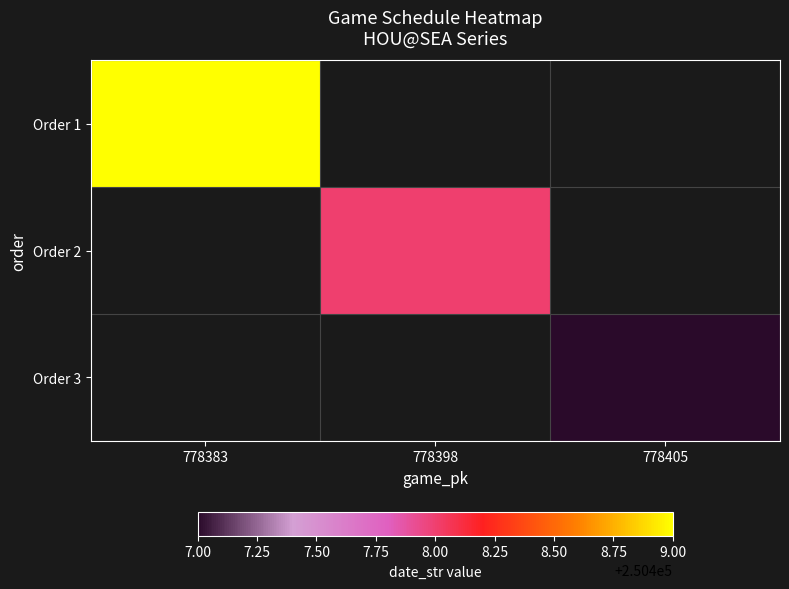

At how many categories does at least one series exceed 250407?

2